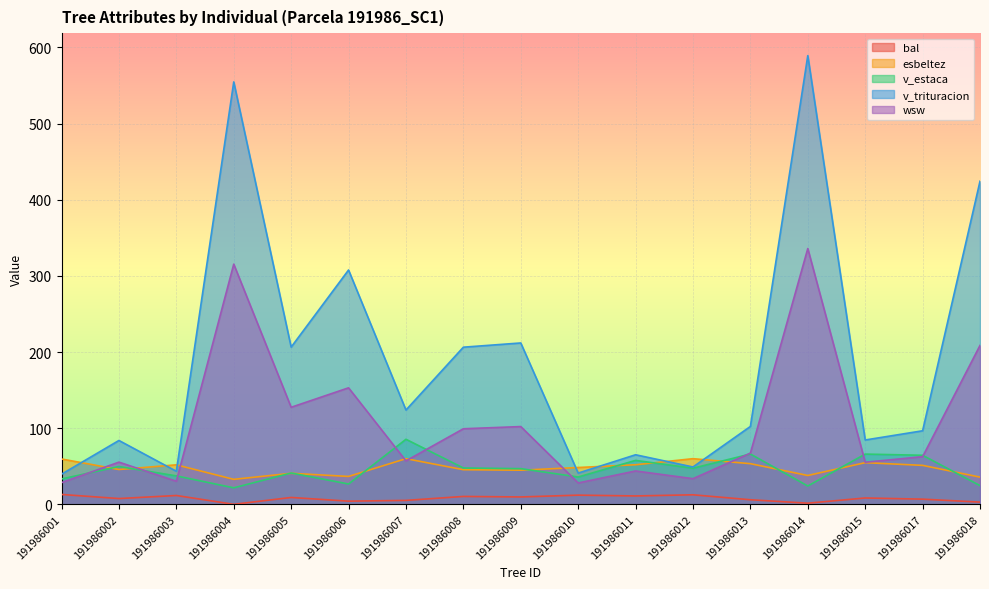

What are all the series names shown in the legend?

bal, esbeltez, v_estaca, v_trituracion, wsw